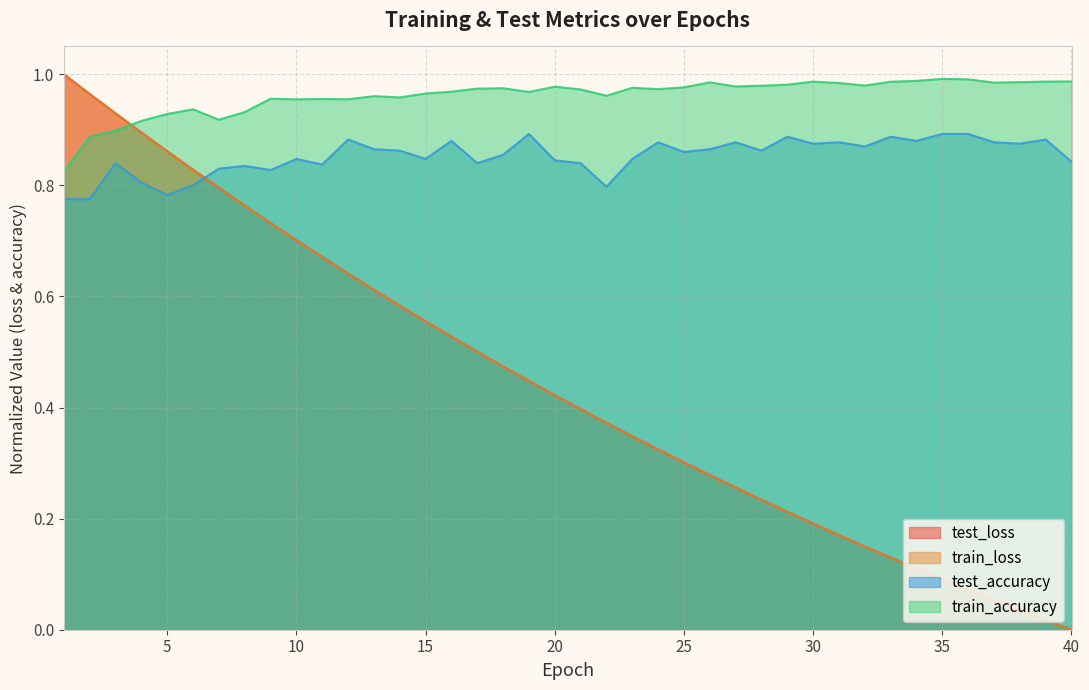

What are all the series names shown in the legend?

test_loss, train_loss, test_accuracy, train_accuracy